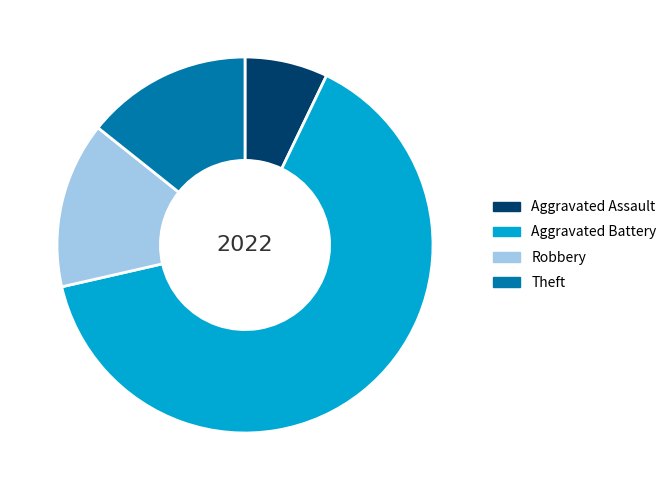

Between Aggravated Assault and Aggravated Battery, which is larger?

Aggravated Battery